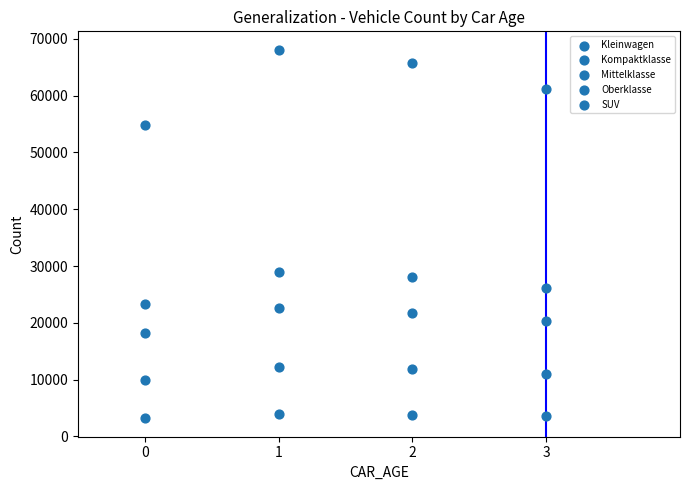

How many data points are displayed?

20